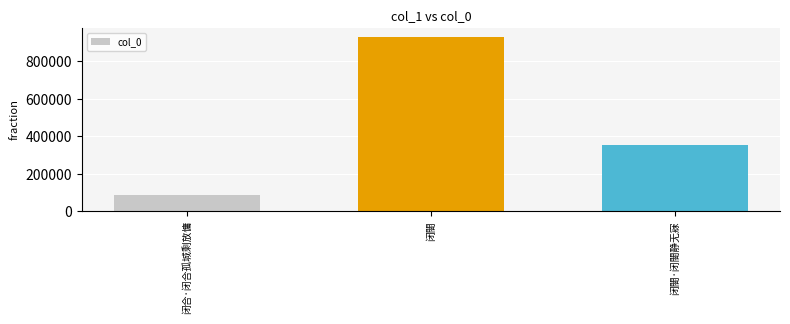

What is the change in value from 闭合·闭合孤城剩放慵 to 闭閤?

+848263